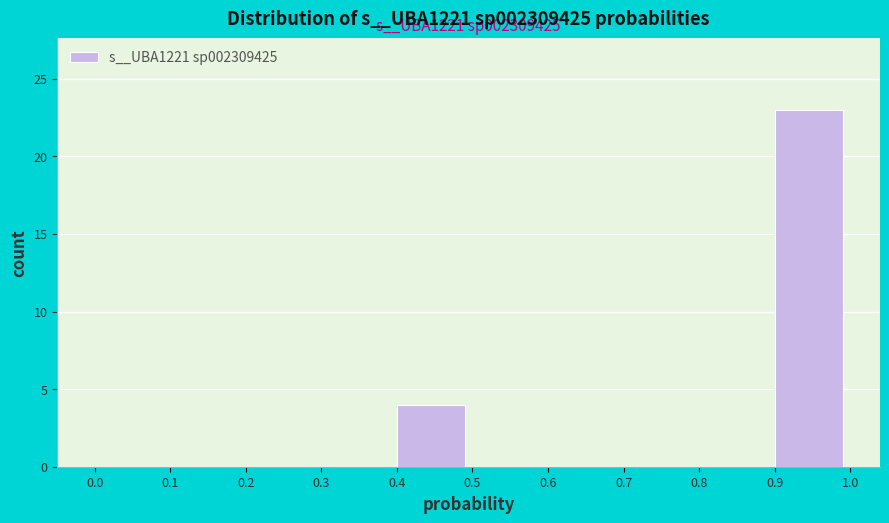

Which range on the x-axis has the tallest bar?

0.9 to 1.0